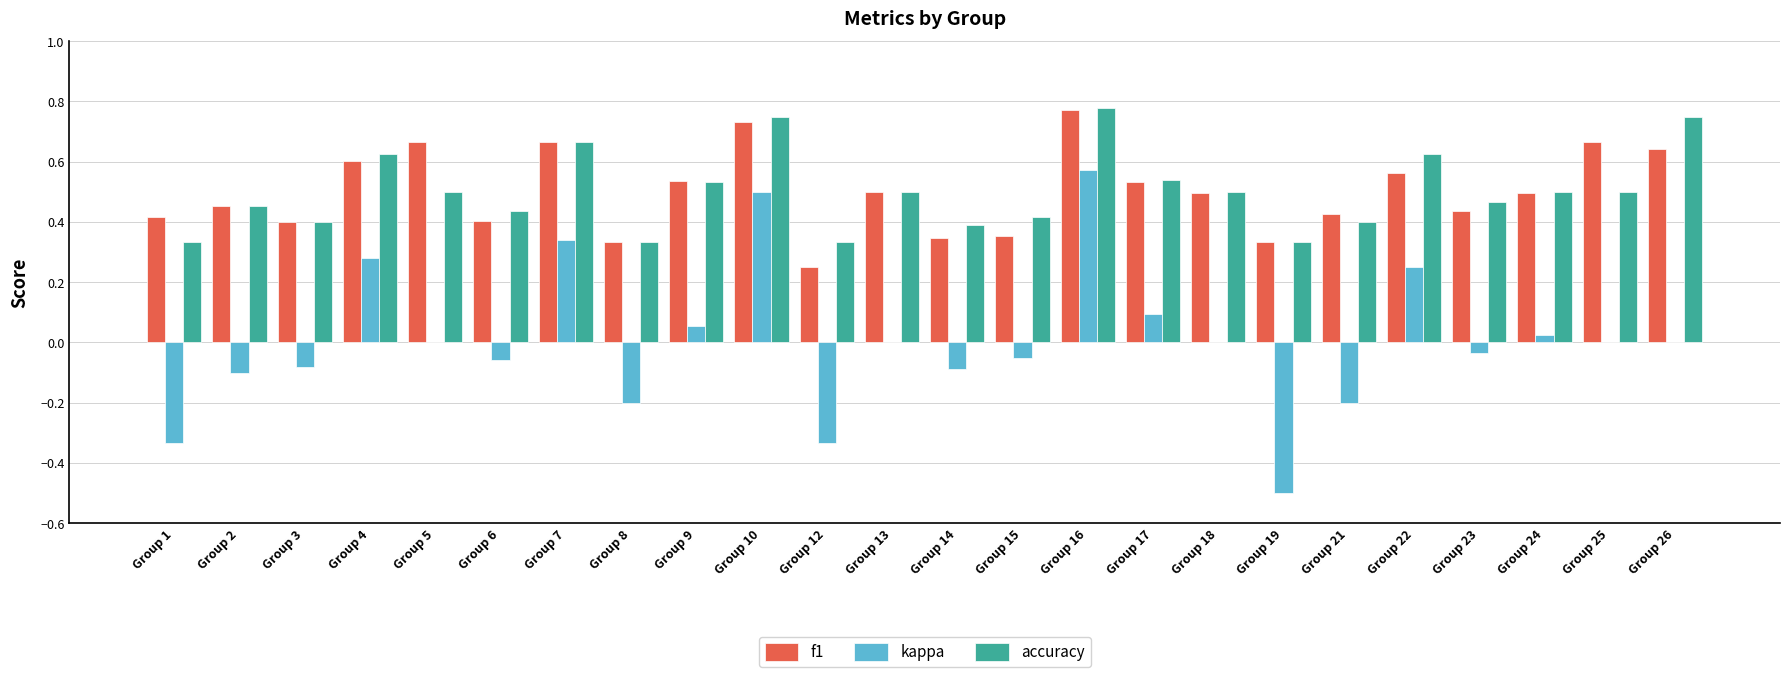

Does the chart contain stacked bars?

No